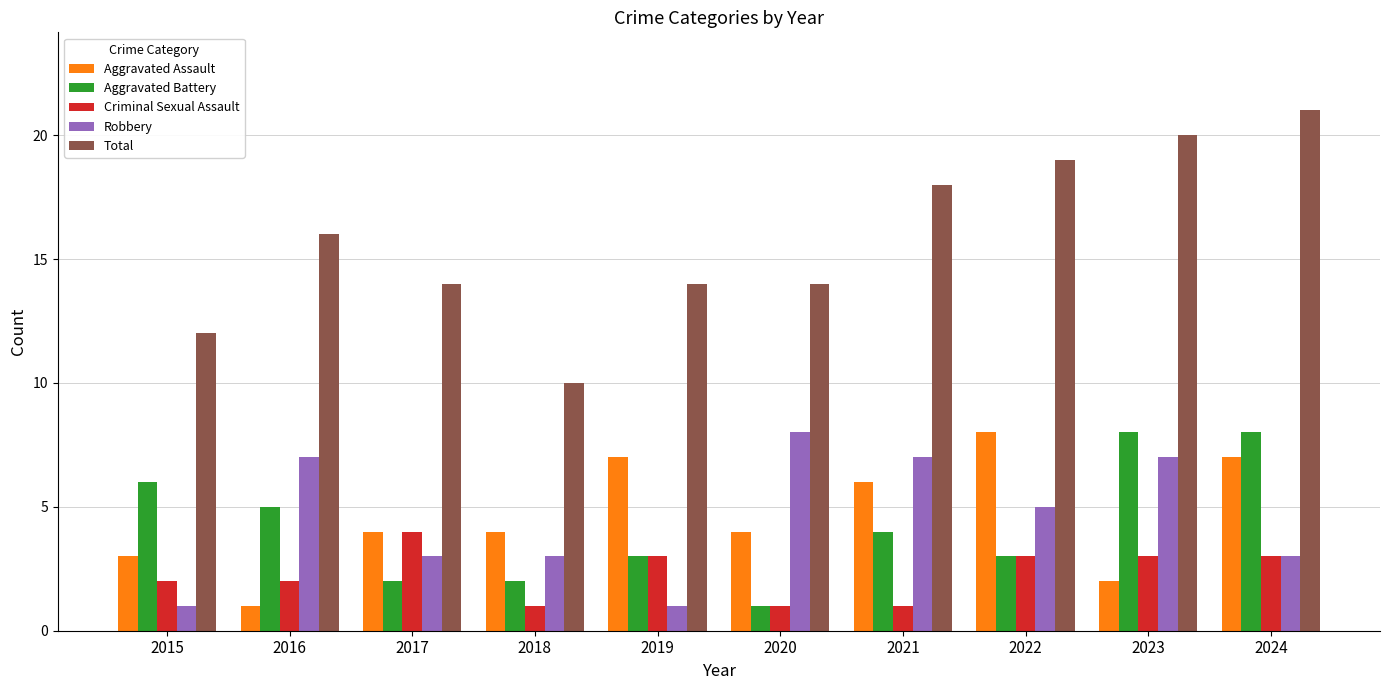

At which label does Robbery reach its peak?

2020